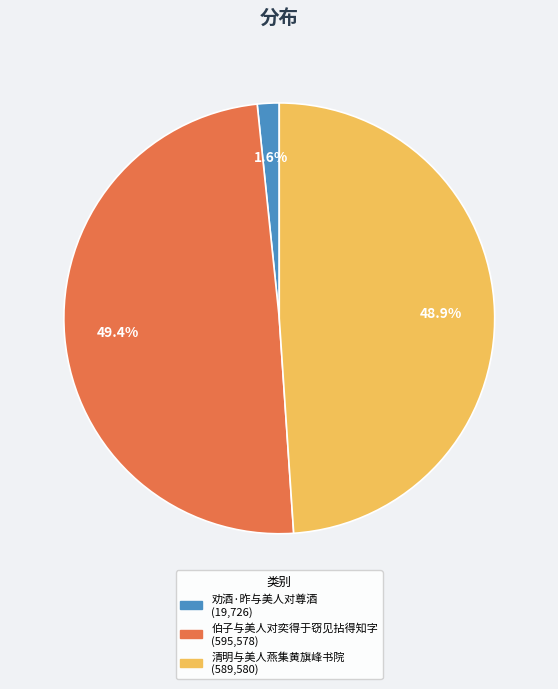

To the nearest percent, what is the average slice percentage?

33%